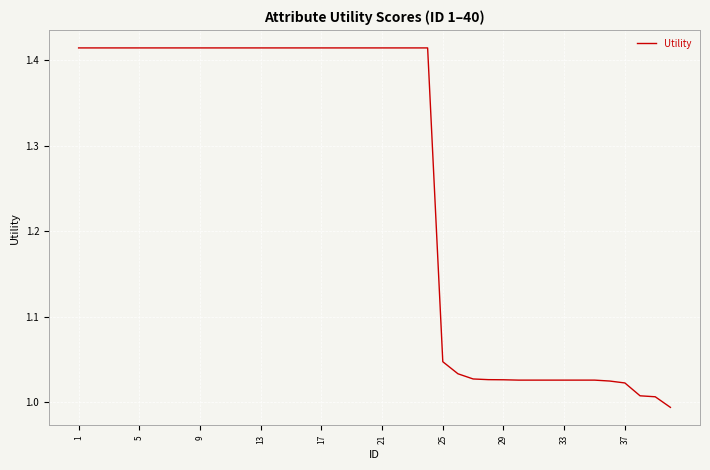

What is the difference between the maximum and minimum values?

0.4